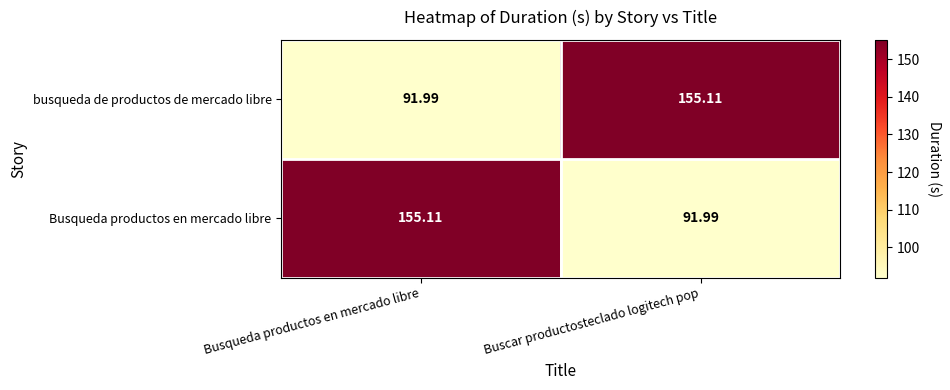

Where is busqueda de productos de mercado libre nearest to the value 123?

Busqueda productos en mercado libre